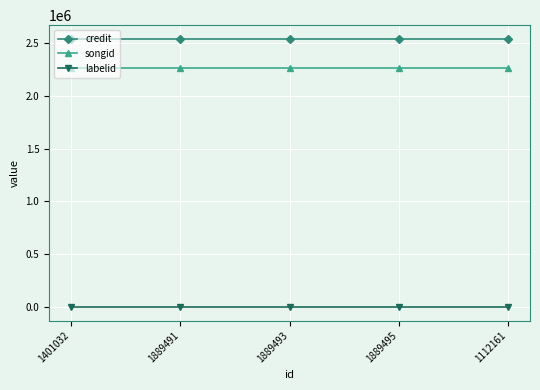

Reading right to left, transcribe all the data shown in this chart.

credit: 1112161=2539701	1889495=2539701	1889493=2539701	1889491=2539701	1401032=2539701
songid: 1112161=2258698	1889495=2258698	1889493=2258698	1889491=2258698	1401032=2258698
labelid: 1112161=-1	1889495=-1	1889493=-1	1889491=-1	1401032=-1